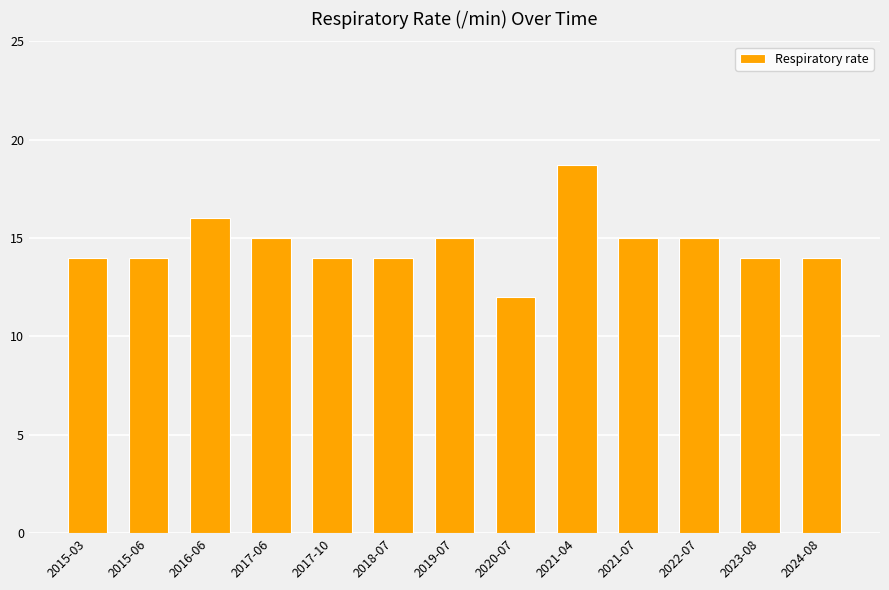

What is the difference between the second highest and second lowest values?

2.0